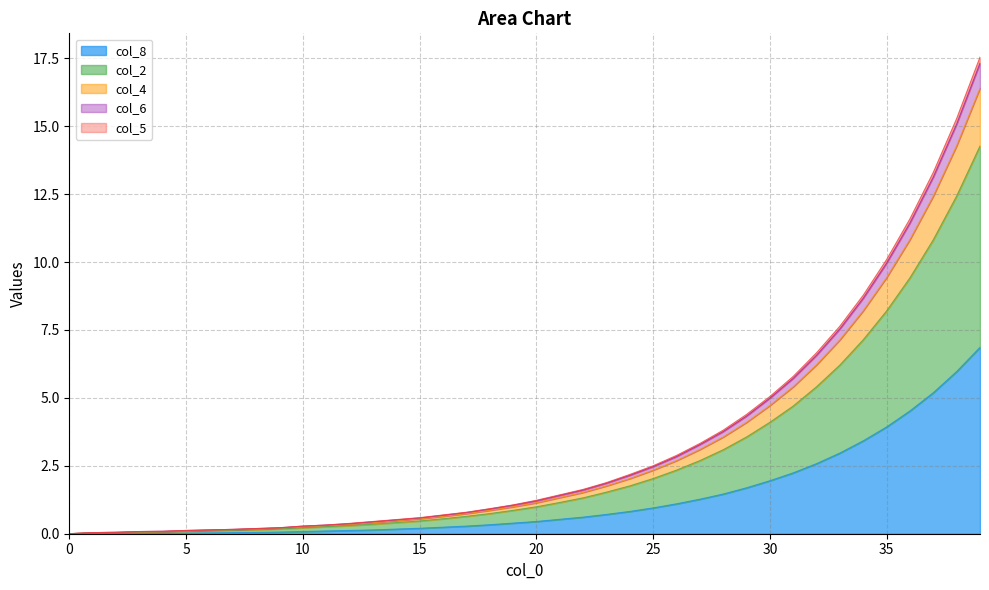

What is the maximum value for col_8?

6.9